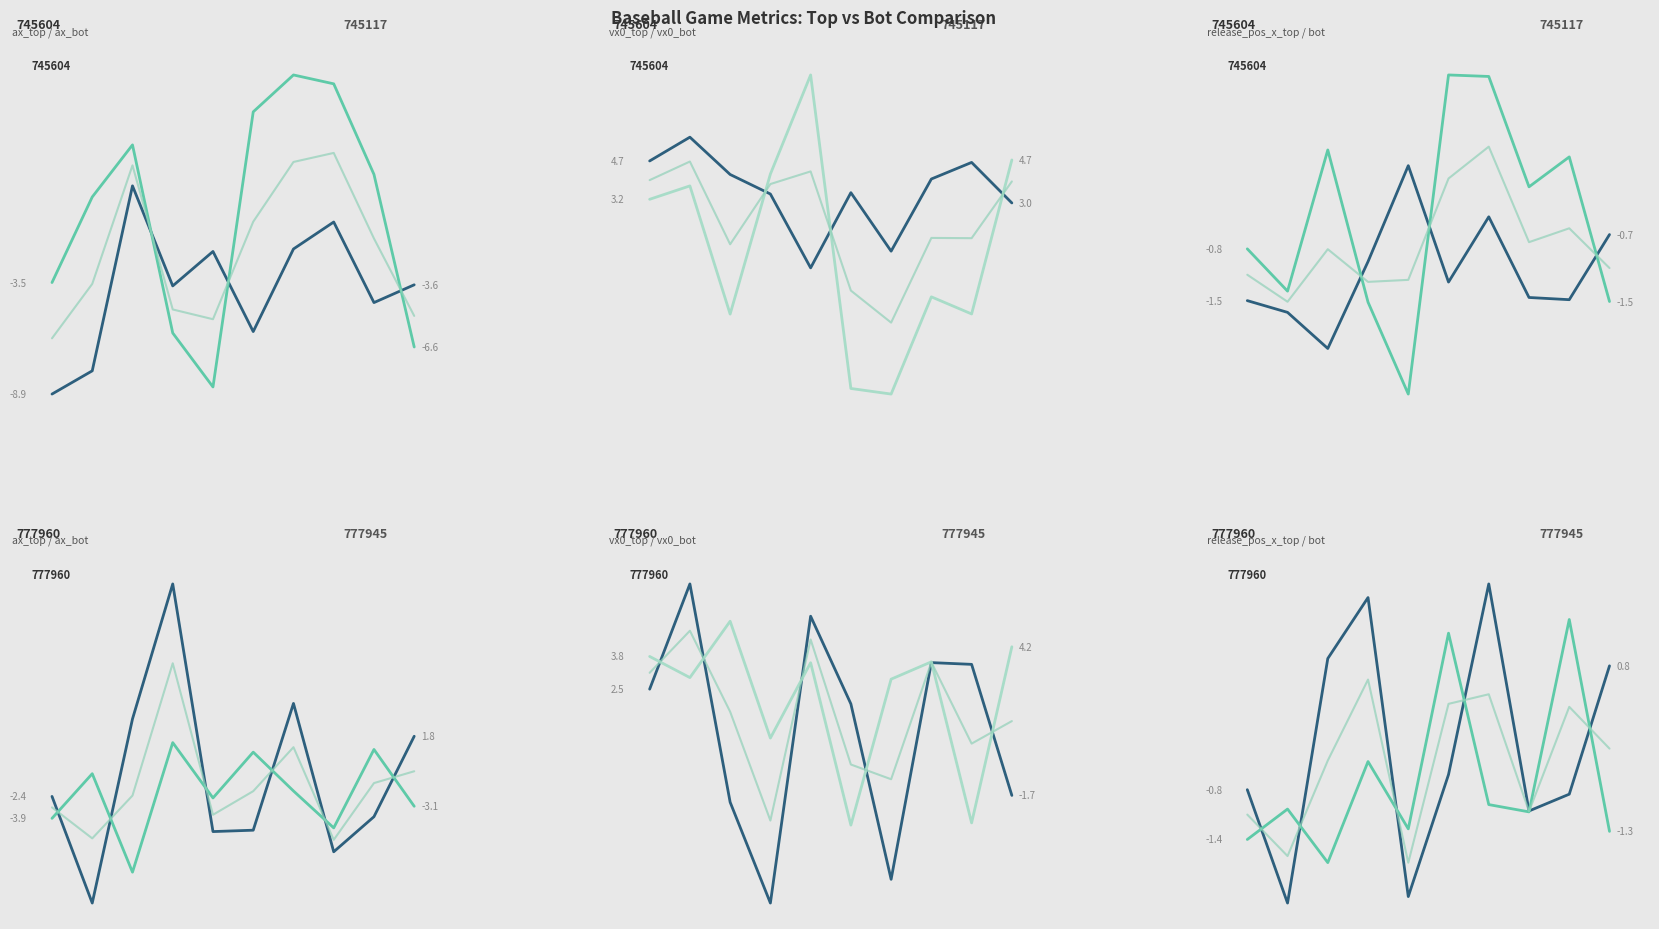

What is the average value of the vx0_top series?

2.2